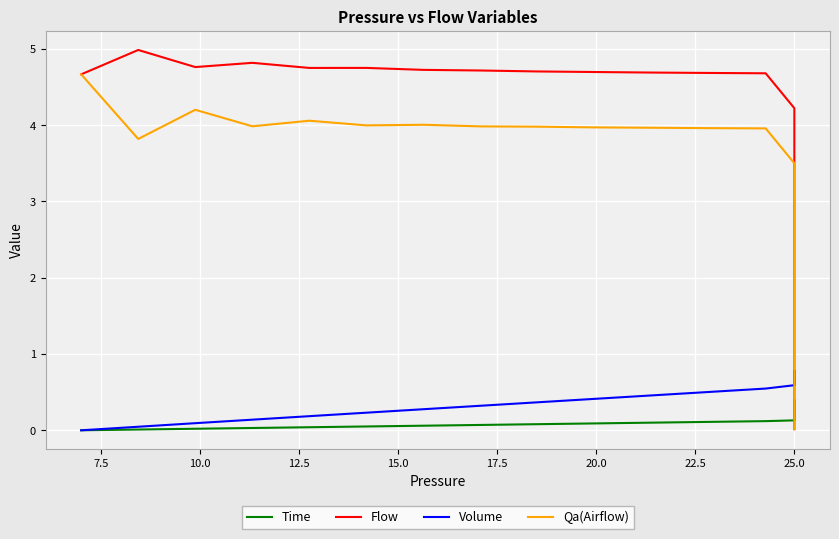

Is this an area chart (filled region under the line)?

No